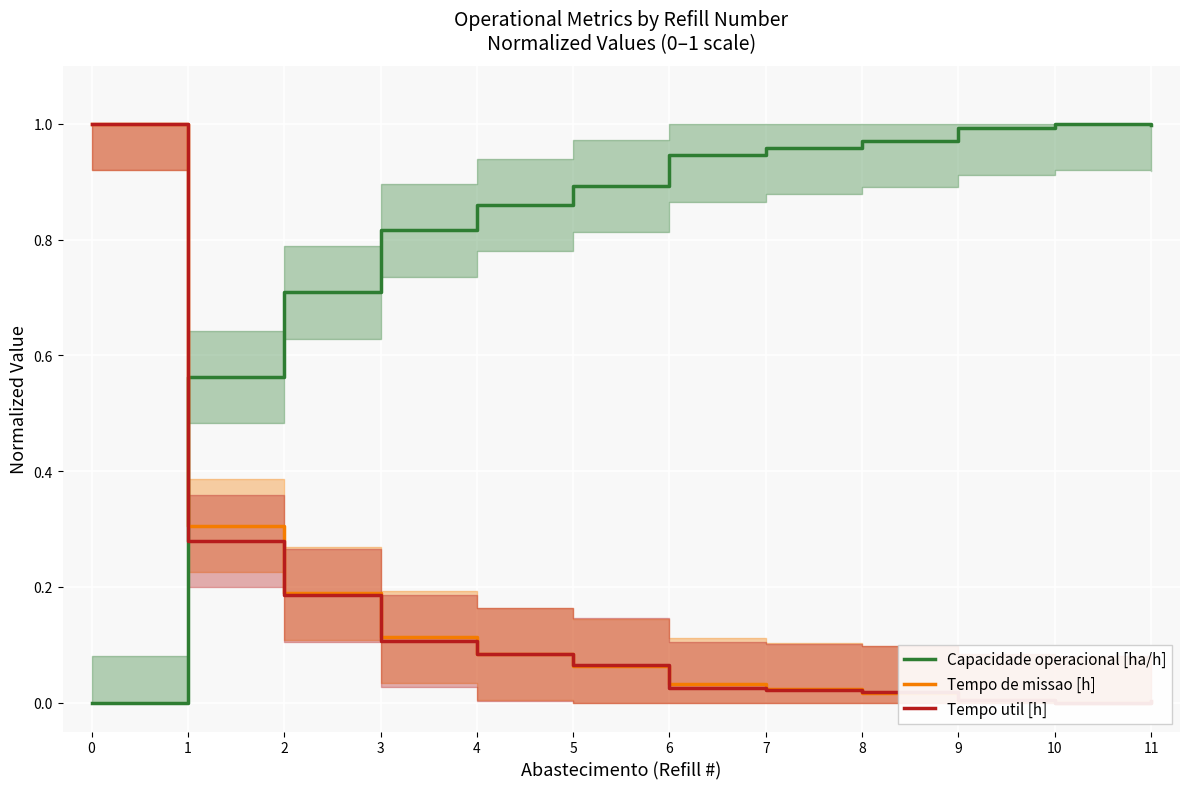

The Capacidade operacional [ha/h] series shows 0.5 at 11. True or false?

False